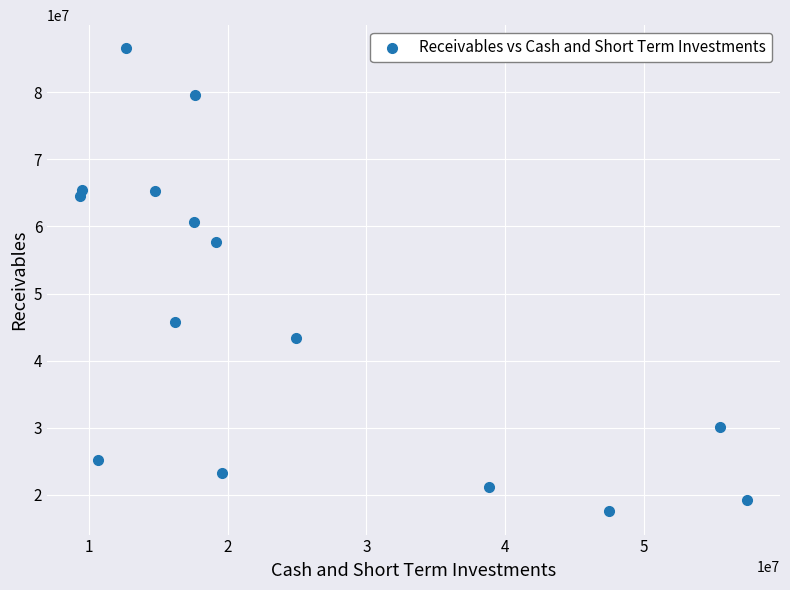

What is the range of Y values (max minus min)?

68977000